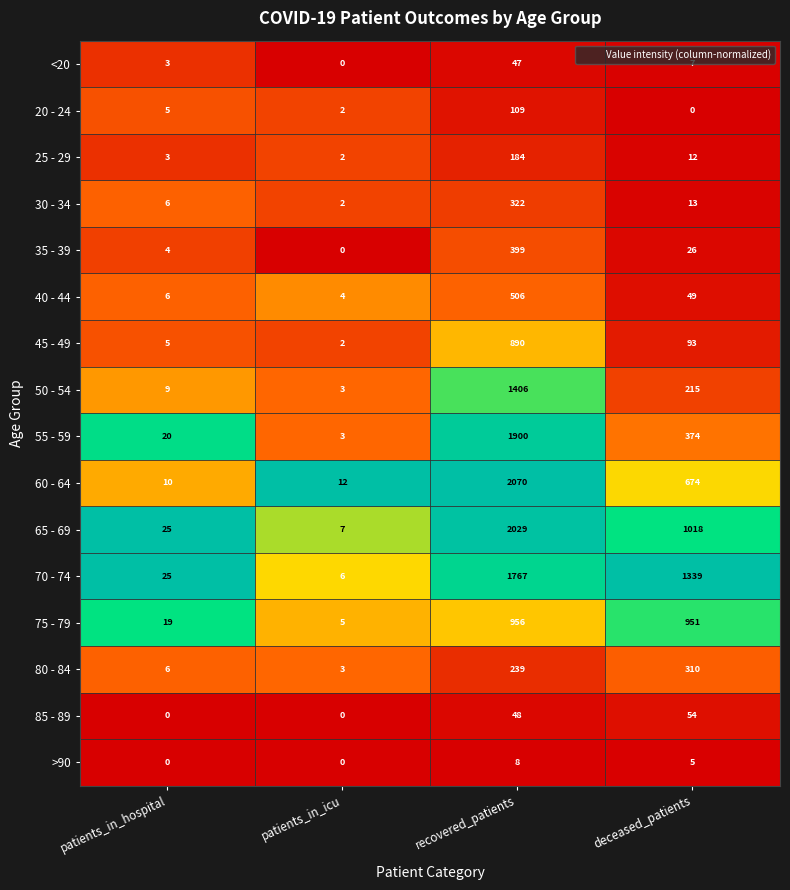

Which series has the largest total across all categories?

70 - 74